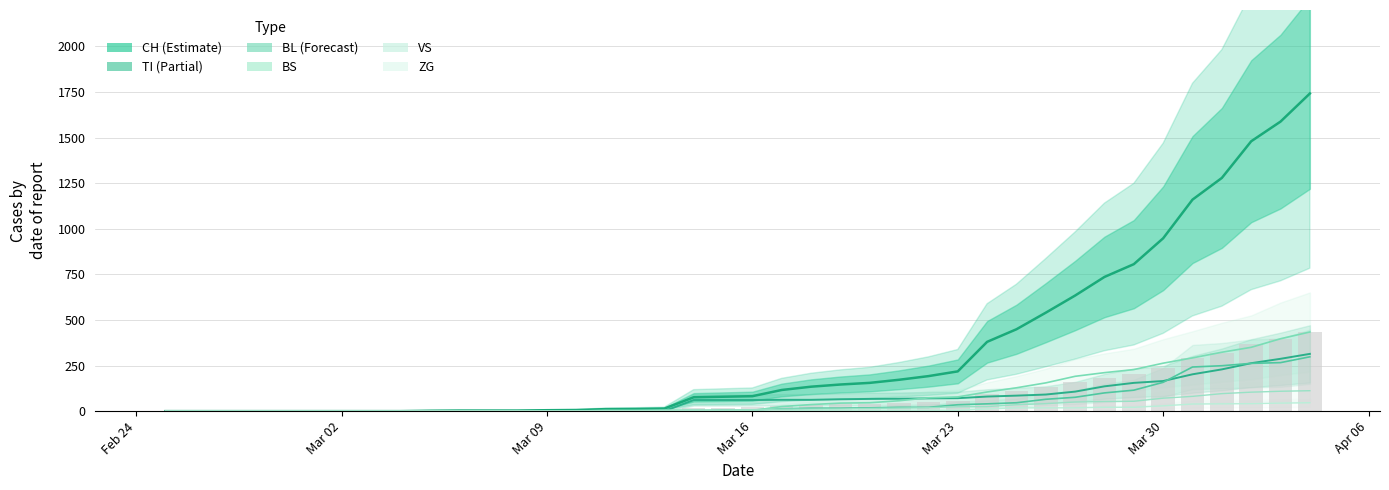

What are all the series names shown in the legend?

CH, VS, ZG, TI, BL, BS